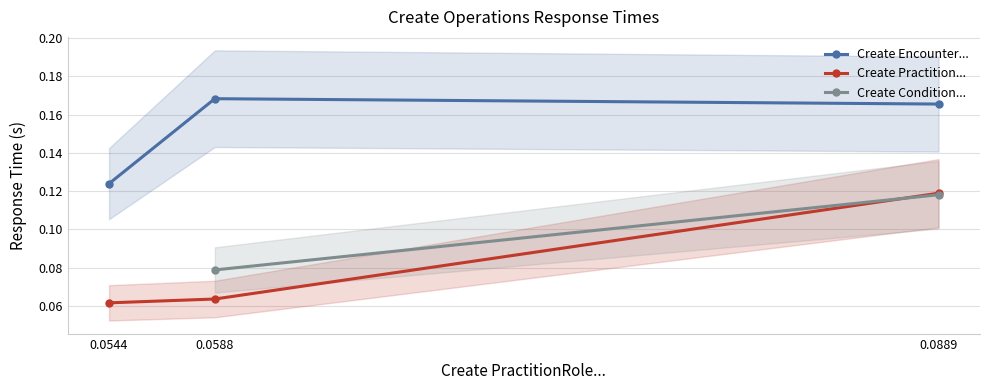

Which category has the highest value in the Create Practition... series?

0.0889